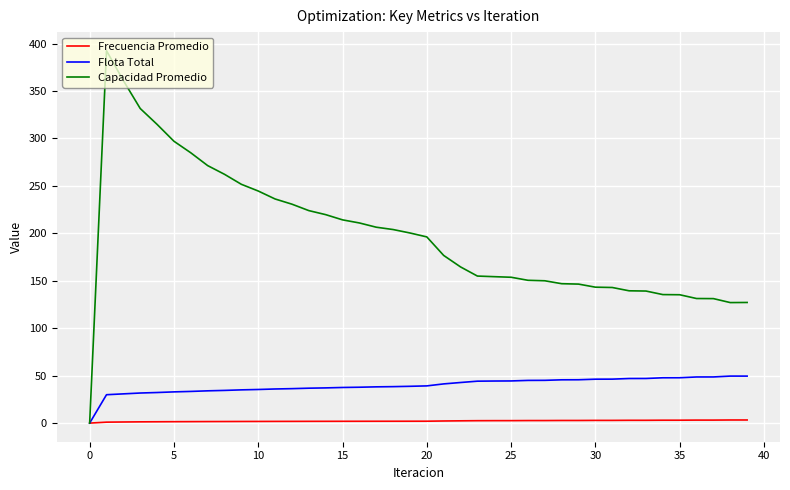

What is the maximum value shown in the chart?

392.5